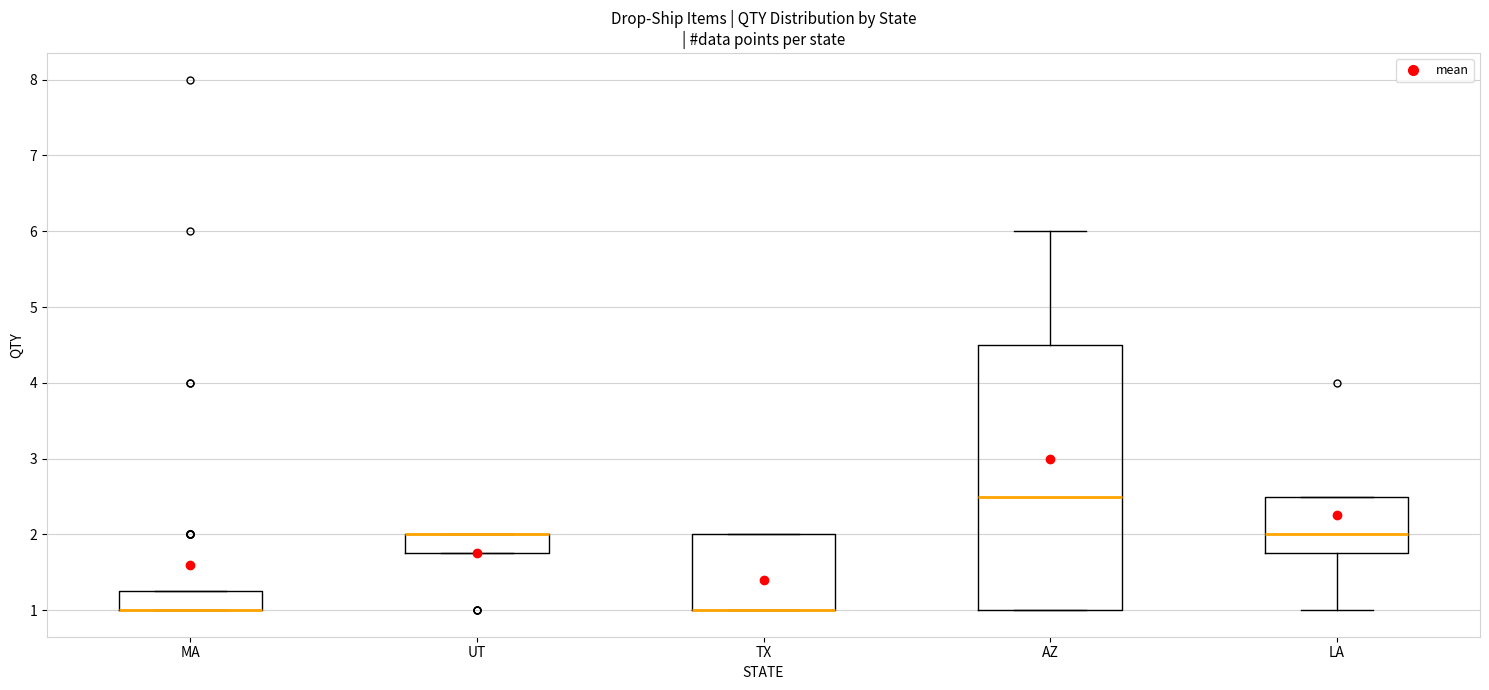

Reading left to right, transcribe this box plot: for each box, give where its median line is, the range the box spans, and where its two whiskers end, as read against the y-axis. The values are not printed on the chart, so give them approximately, as read against the axis.

MA: median 1.0 (drawn on the box's lower edge), box 1.0 to 1.3, whiskers 1.0 to 1.3
UT: median 2.0 (drawn on the box's upper edge), box 1.8 to 2.0, whiskers 1.8 to 2.0
TX: median 1.0 (drawn on the box's lower edge), box 1.0 to 2.0, whiskers 1.0 to 2.0
AZ: median 2.5, box 1.0 to 4.5, whiskers 1.0 to 6.0
LA: median 2.0, box 1.8 to 2.5, whiskers 1.0 to 2.5